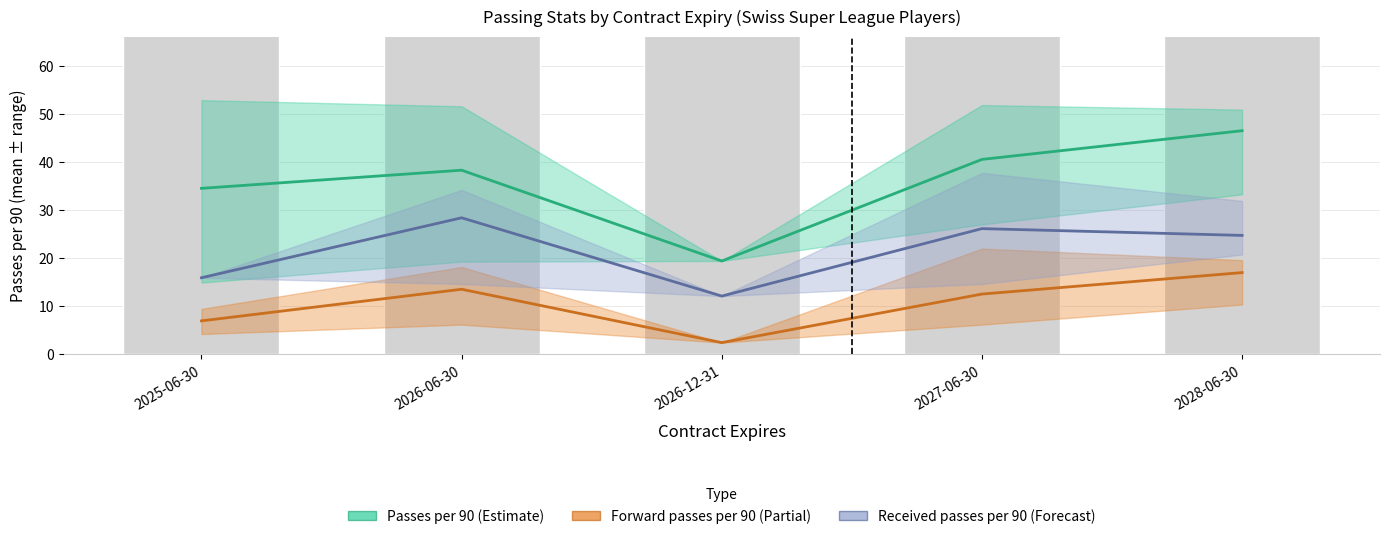

What is the sum of the Passes per 90 values at 2025-06-30 and 2026-12-31?

53.9